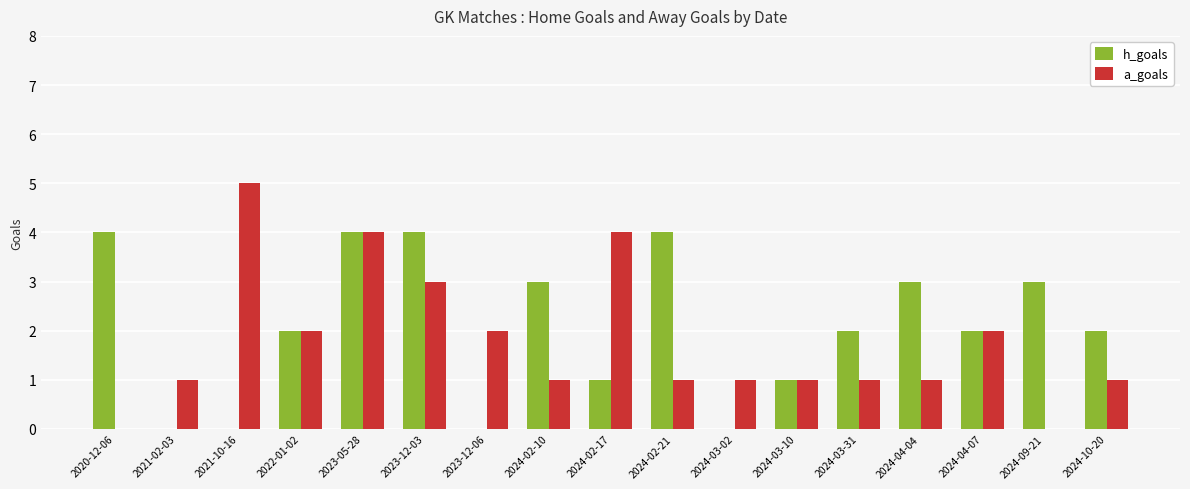

The a_goals series shows 1 at 2024-10-20. True or false?

True